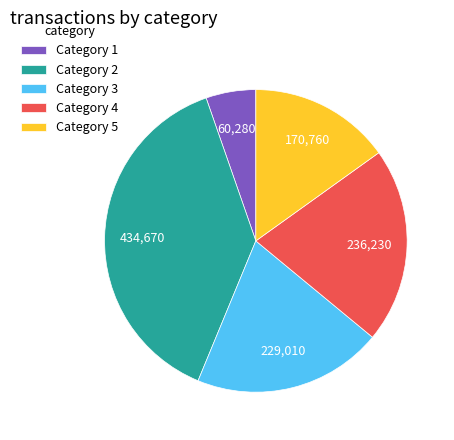

Do Category 5 and Category 2 together represent more than half of the pie?

Yes